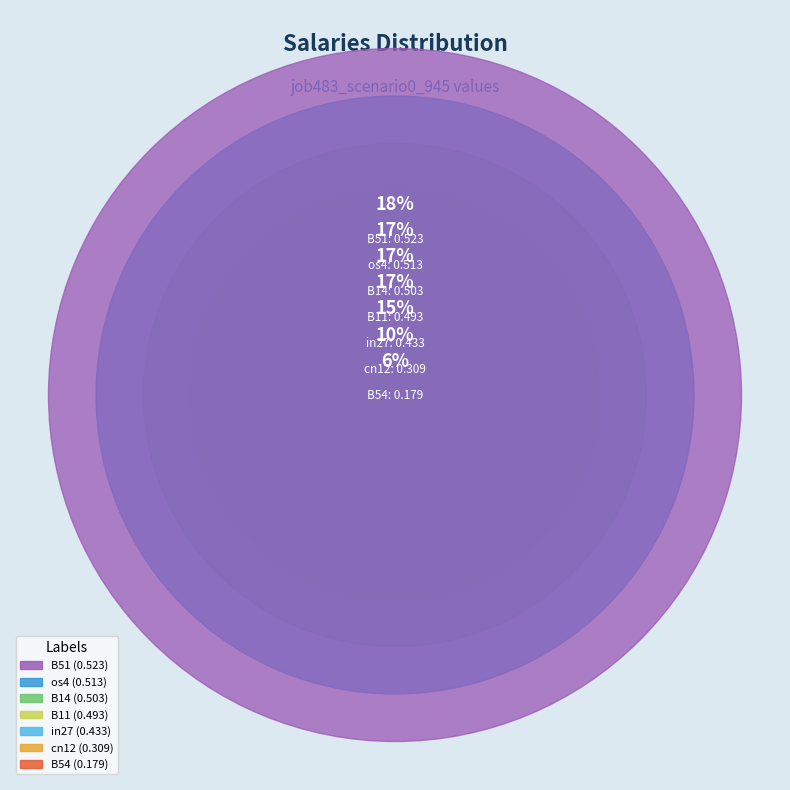

To the nearest percent, what is the difference between the cn12 and B14 slice percentages?

7%